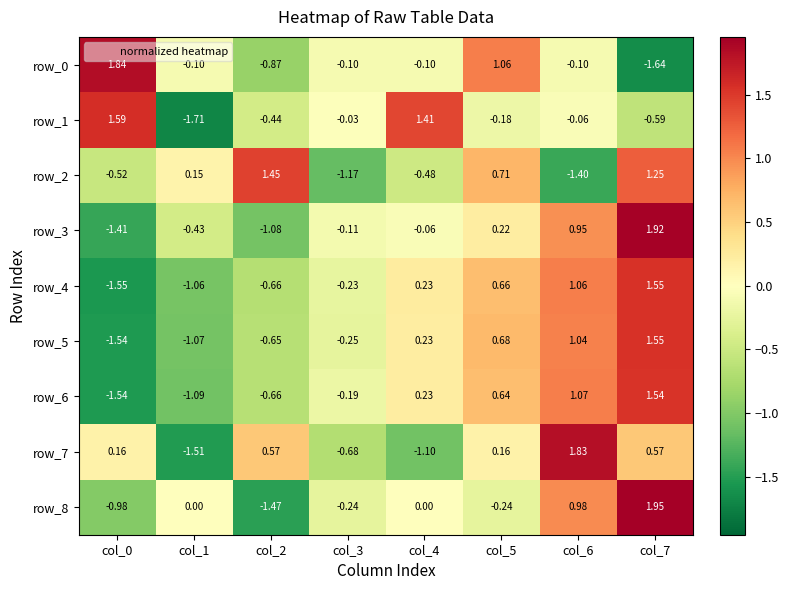

Is the value of row_7 at col_2 greater than the value of row_8 at col_3?

Yes